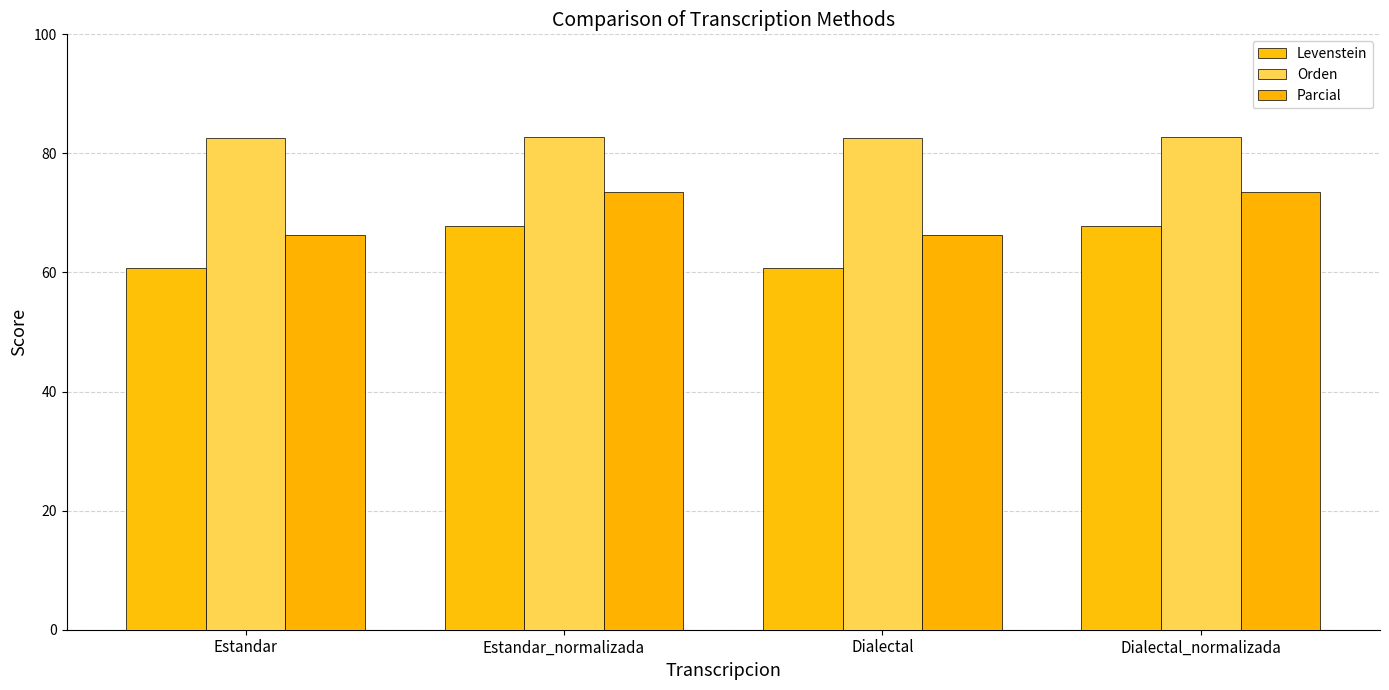

Reading left to right, what are all the values shown in this chart?

Levenstein: Estandar=60.8	Estandar_normalizada=67.9	Dialectal=60.8	Dialectal_normalizada=67.9
Orden: Estandar=82.5	Estandar_normalizada=82.8	Dialectal=82.6	Dialectal_normalizada=82.8
Parcial: Estandar=66.3	Estandar_normalizada=73.6	Dialectal=66.4	Dialectal_normalizada=73.6